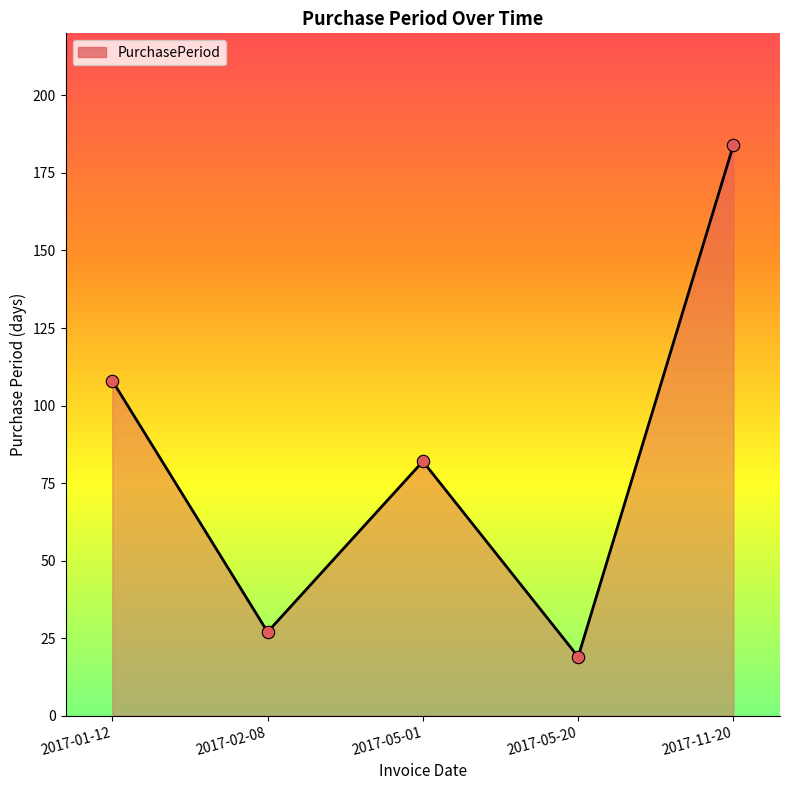

Which has a higher value, 2017-05-01 or 2017-05-20?

2017-05-01